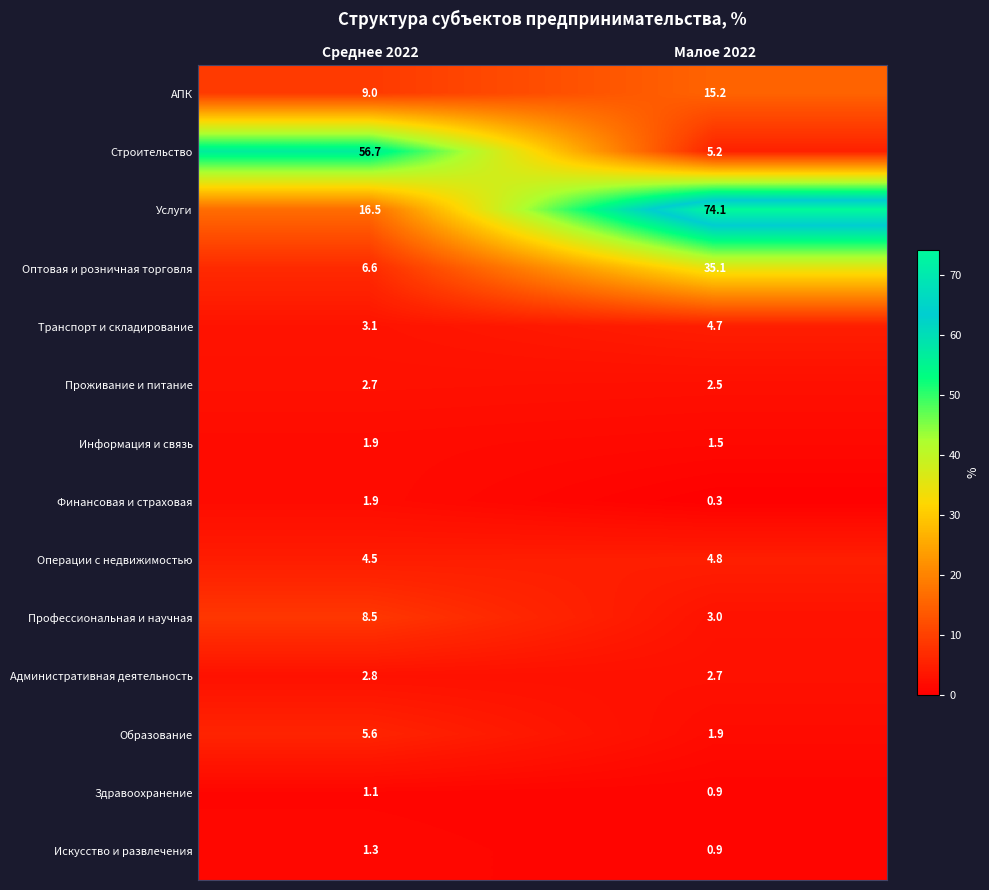

Rank the categories by Услуги value from lowest to highest.

Среднее 2022, Малое 2022